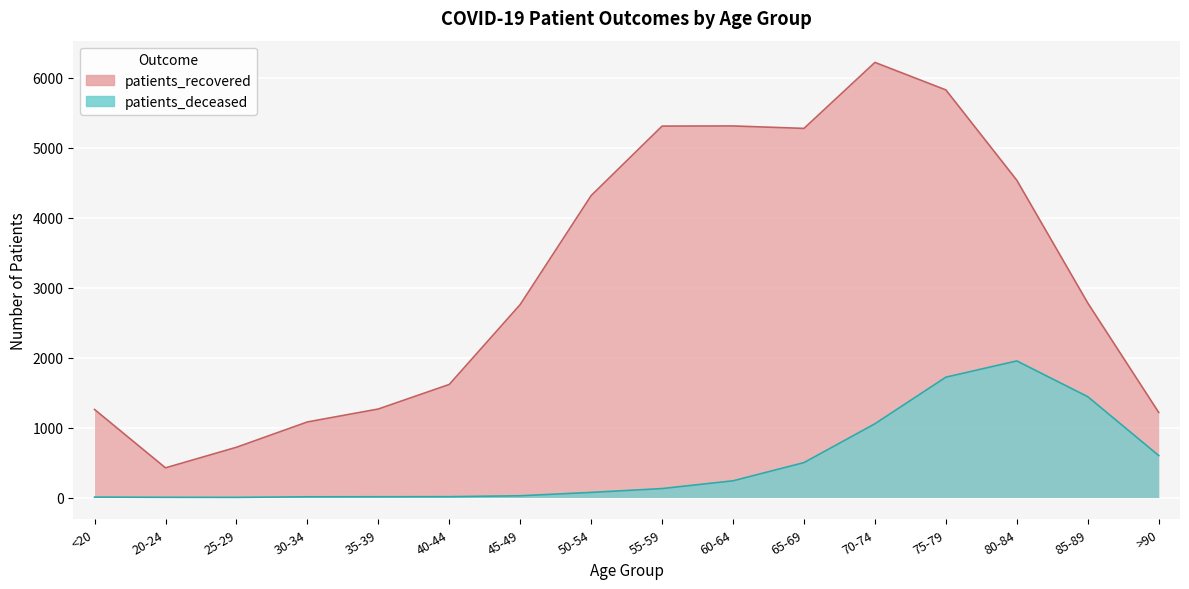

Is it true that patients_recovered equals 844 at <20?

False